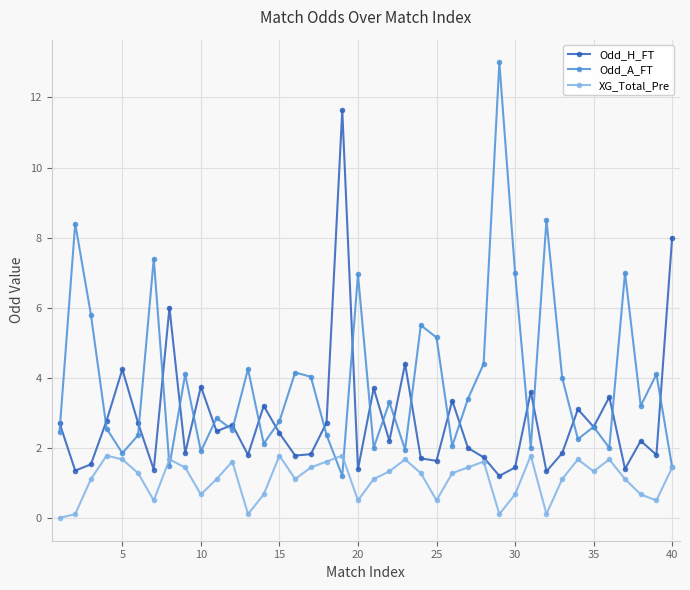

True or false: XG_Total_Pre has more than 1 points higher than both neighbors.

True